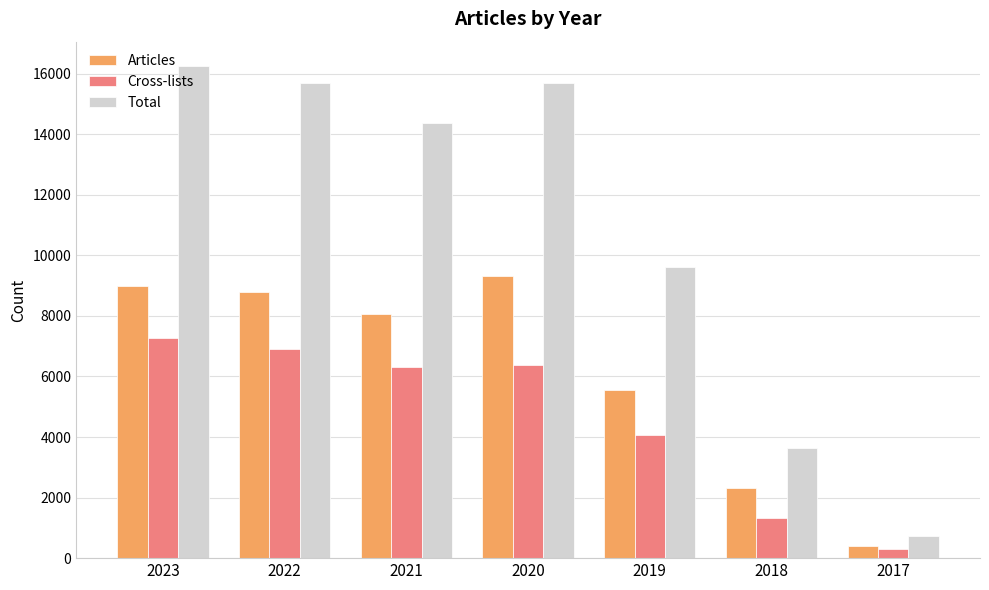

What is the difference between the highest and lowest values at 2023?

8989